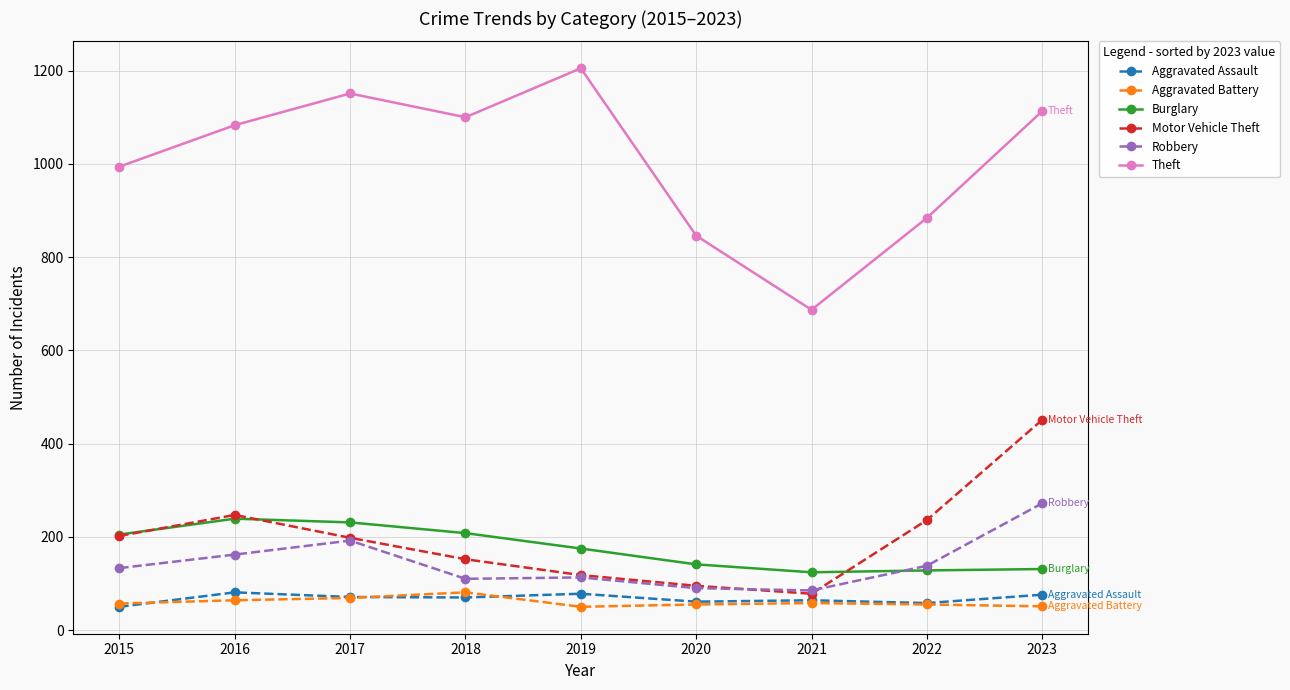

What is the difference between the maximum and minimum values in the Aggravated Assault series?

31